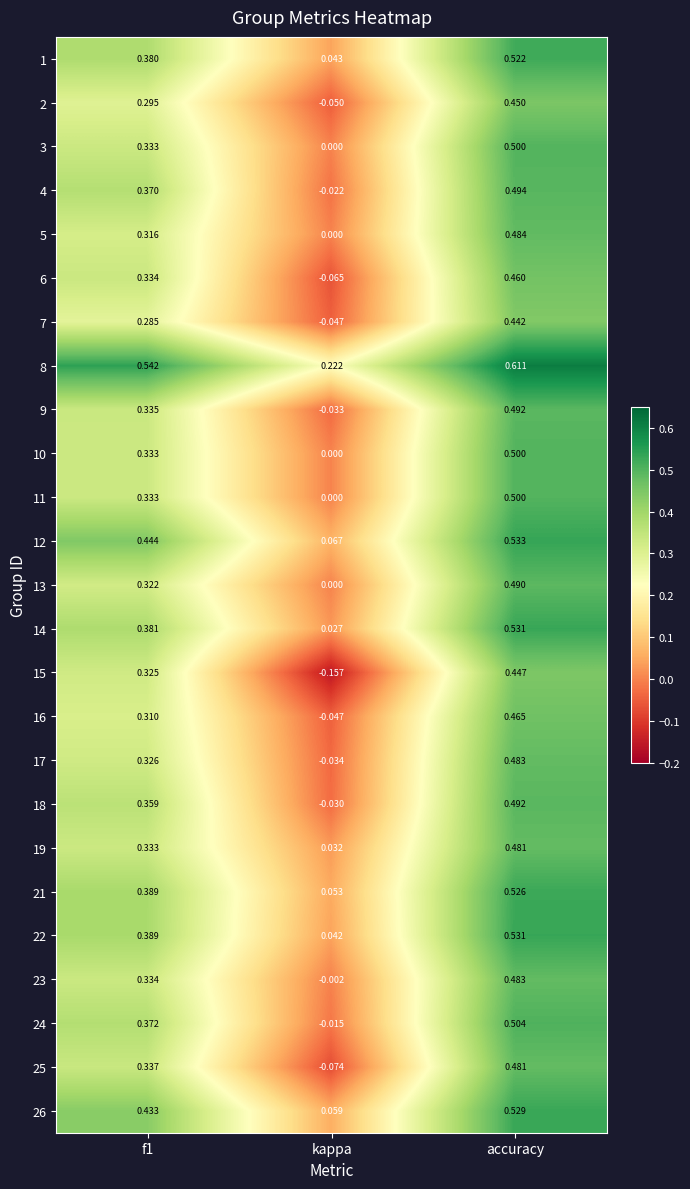

At which label is 8 closest to 0?

kappa